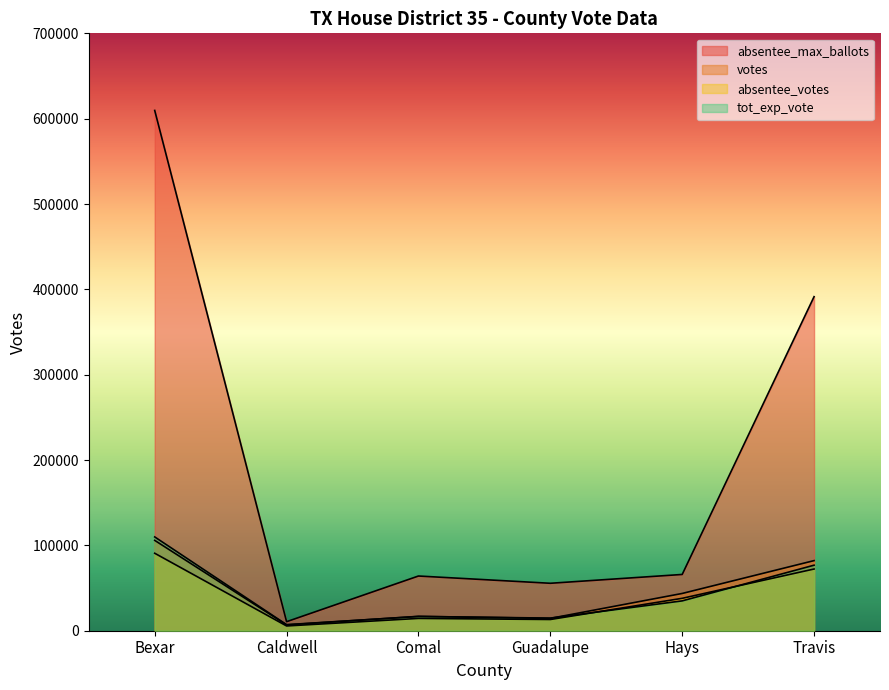

What is the label of the 2nd point from the left?

Caldwell